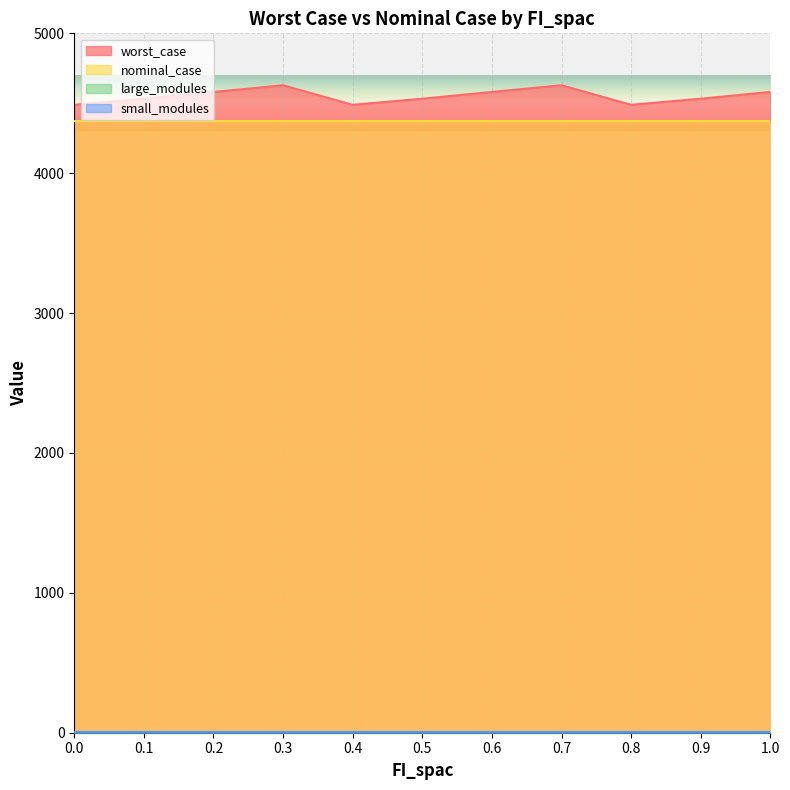

Which label corresponds to the largest value in the chart?

0.3